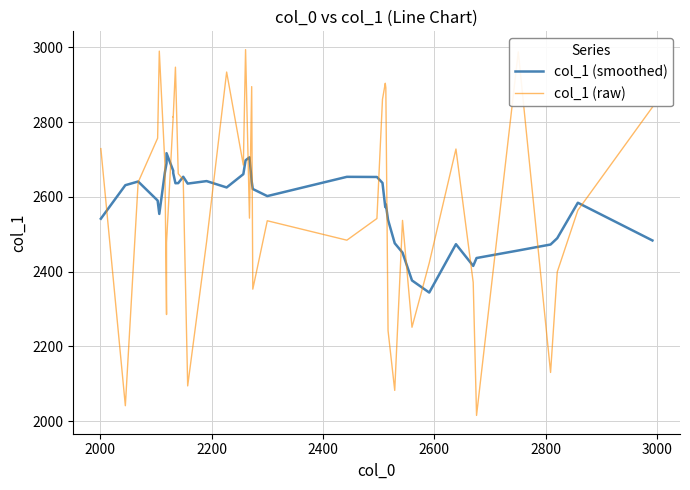

What is the label of the 39th point from the right?

2000